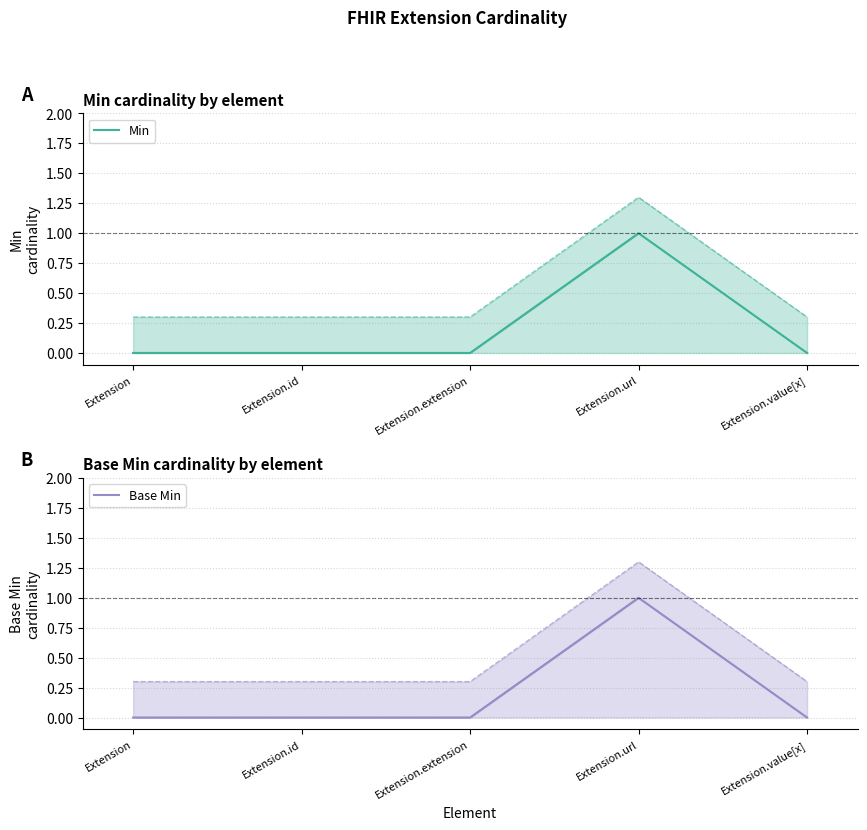

Which series changed the most between Extension.url and Extension.value[x]?

Min